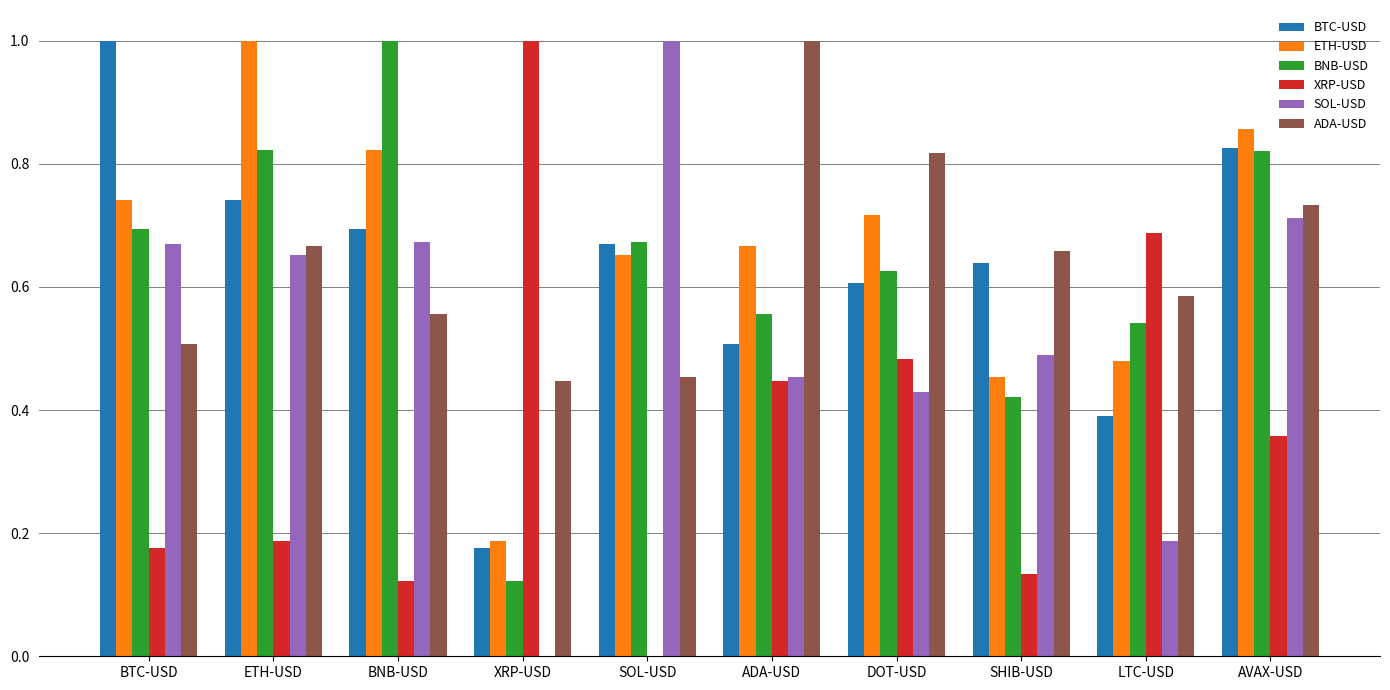

How many distinct data groups are displayed?

6